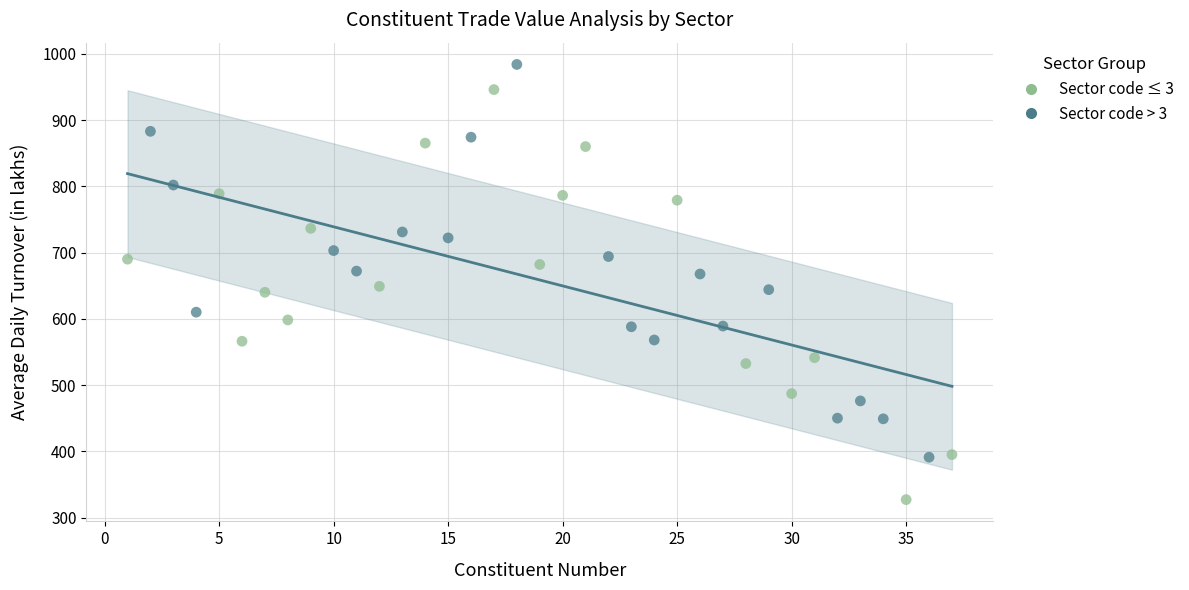

Which series contains the highest Y value?

Sector code > 3